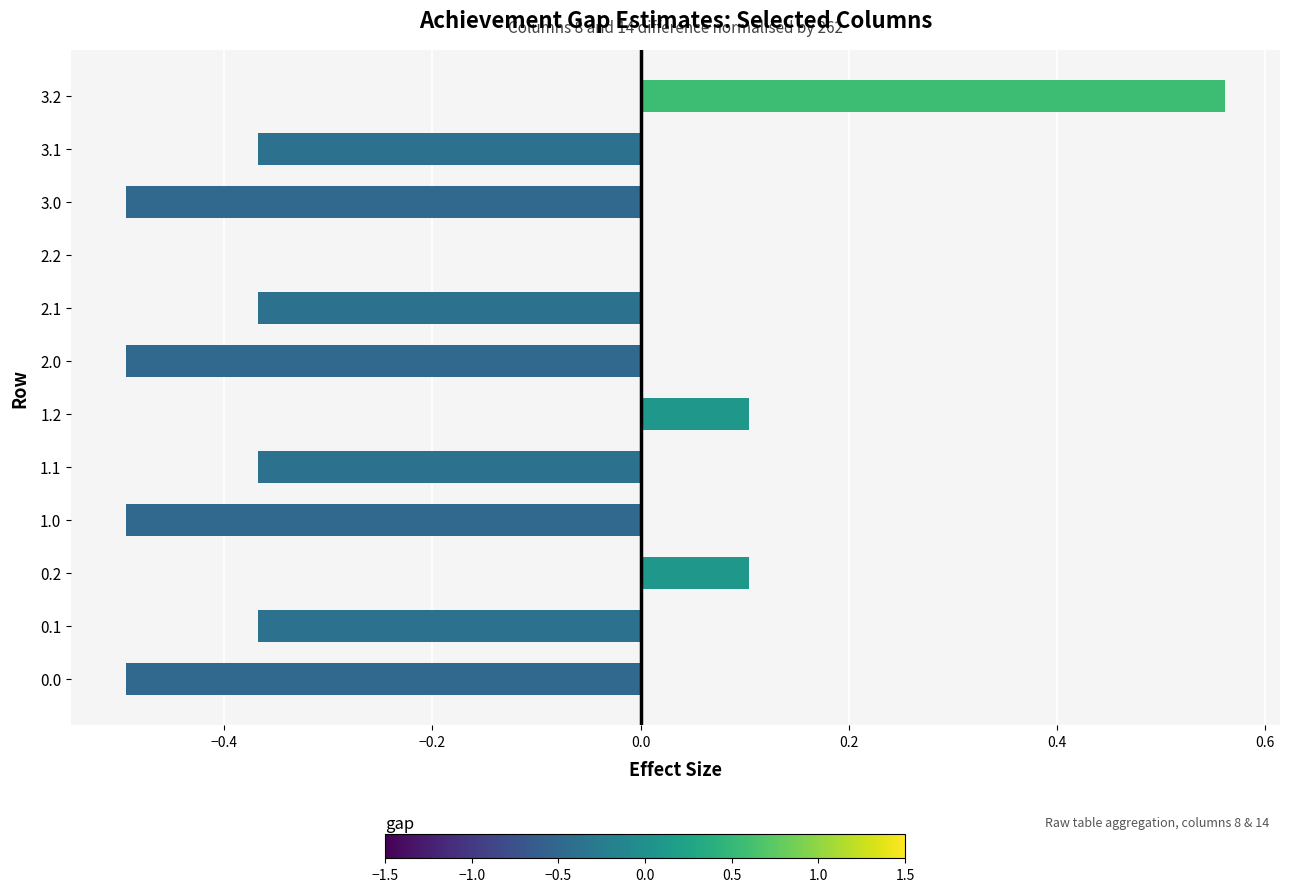

What is the sum of all values?

-2.7